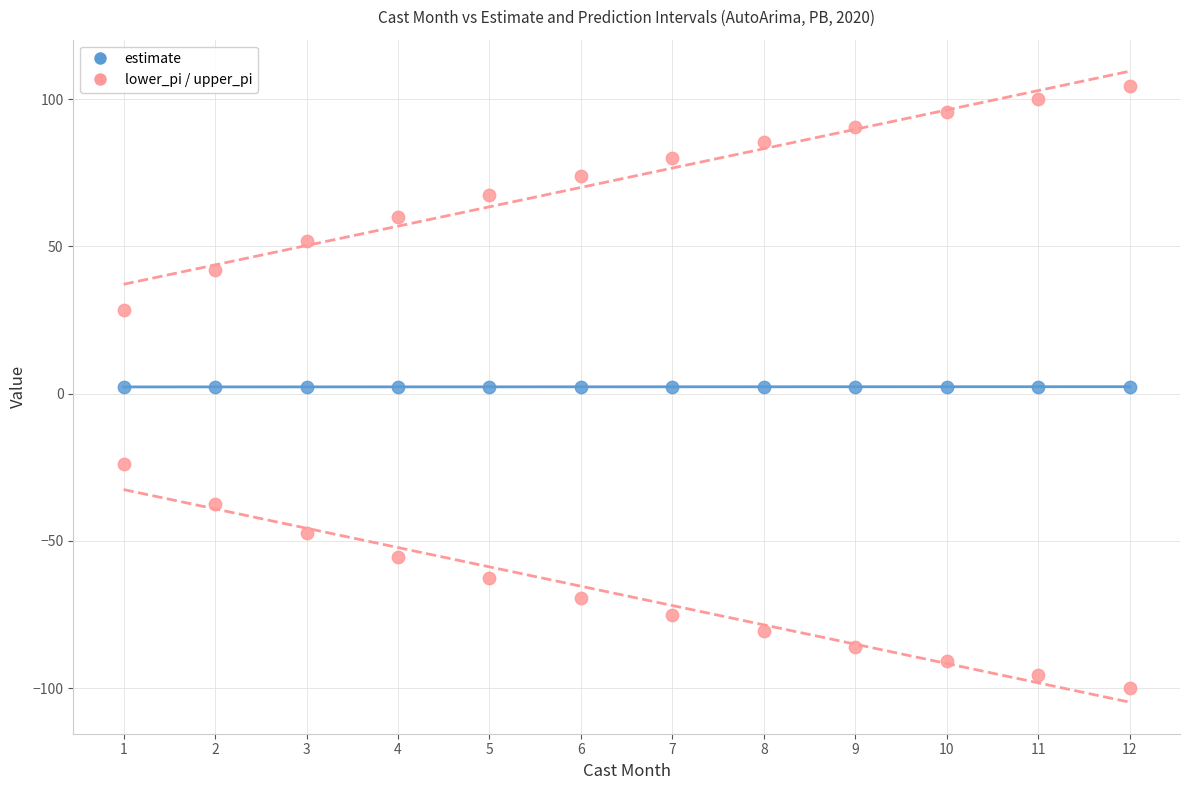

How many data points are displayed?

36